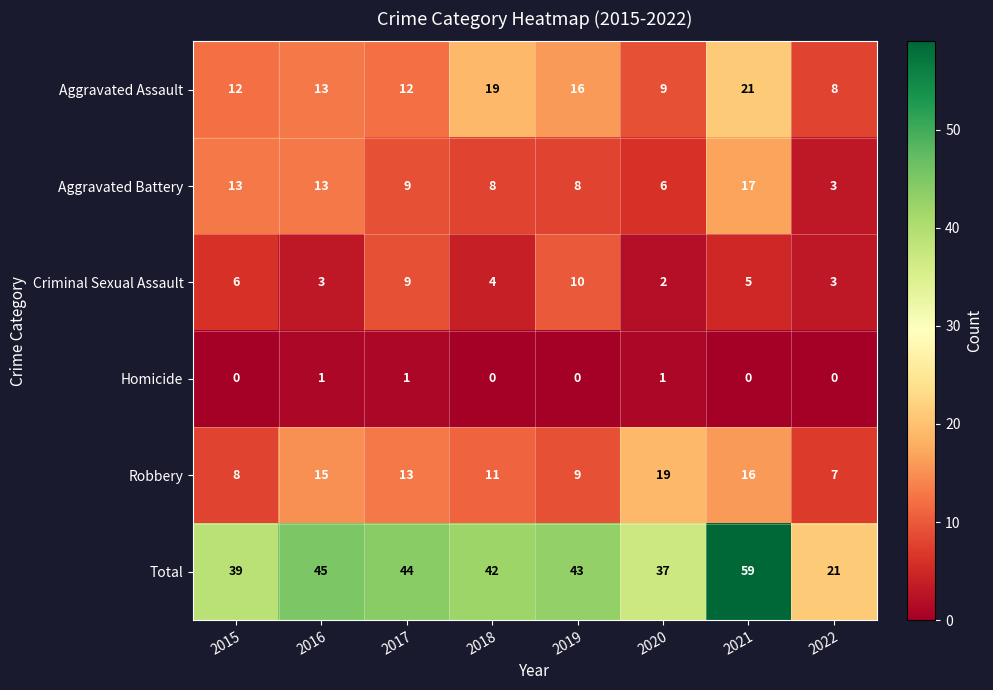

List the series in order of their peak value, highest first.

Total, Aggravated Assault, Robbery, Aggravated Battery, Criminal Sexual Assault, Homicide